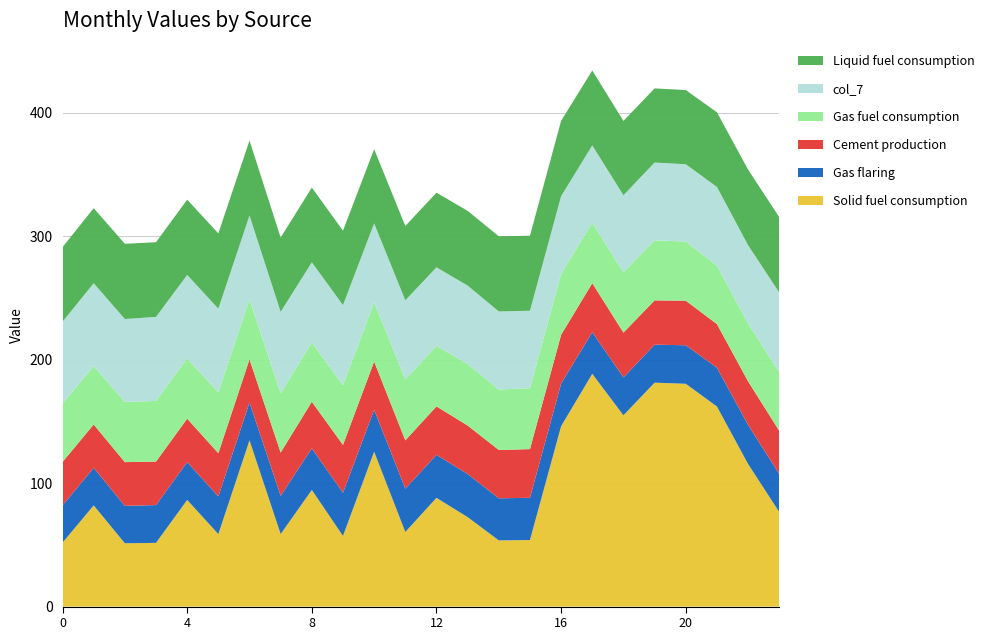

Reading right to left, extract all data points from this chart.

col_1: 23=76.6	22=115.5	21=162.0	20=180.4	19=181.3	18=154.9	17=188.5	16=146.1	15=53.9	14=53.6	13=72.4	12=88.0	11=60.4	10=125.4	9=57.2	8=94.4	7=58.7	6=134.6	5=58.7	4=86.4	3=51.6	2=51.3	1=82.0	0=51.8
col_2: 23=35.0	22=35.3	21=35.3	20=36.1	19=35.8	18=36.3	17=39.7	16=39.5	15=39.4	14=39.1	13=39.3	12=39.2	11=39.1	10=39.1	9=38.7	8=37.7	7=35.1	6=34.9	5=35.0	4=35.2	3=35.2	2=35.4	1=35.1	0=35.1
col_3: 23=30.8	22=31.6	21=31.4	20=31.2	19=30.8	18=30.7	17=33.7	16=34.5	15=34.2	14=34.1	13=34.9	12=34.8	11=35.1	10=34.0	9=34.9	8=33.7	7=31.0	6=30.7	5=30.5	4=30.6	3=30.6	2=30.3	1=30.4	0=30.2
col_5: 23=47.4	22=46.9	21=47.3	20=47.9	19=48.6	18=48.8	17=48.9	16=49.3	15=49.3	14=48.9	13=49.8	12=49.1	11=49.3	10=47.9	9=48.2	8=48.0	7=48.0	6=48.6	5=49.3	4=48.7	3=49.1	2=48.8	1=47.3	0=47.2
col_6: 23=61.0	22=61.2	21=60.5	20=60.1	19=60.0	18=60.1	17=60.7	16=61.0	15=60.7	14=60.9	13=60.5	12=60.4	11=60.1	10=60.1	9=60.3	8=60.5	7=60.2	6=60.7	5=61.0	4=60.9	3=60.5	2=60.9	1=60.8	0=60.4
col_7: 23=64.7	22=63.4	21=63.7	20=62.6	19=63.0	18=62.5	17=62.6	16=62.9	15=62.7	14=63.2	13=63.5	12=63.5	11=64.1	10=64.0	9=65.0	8=64.9	7=65.9	6=68.0	5=67.7	4=67.7	3=68.0	2=67.1	1=67.1	0=66.3